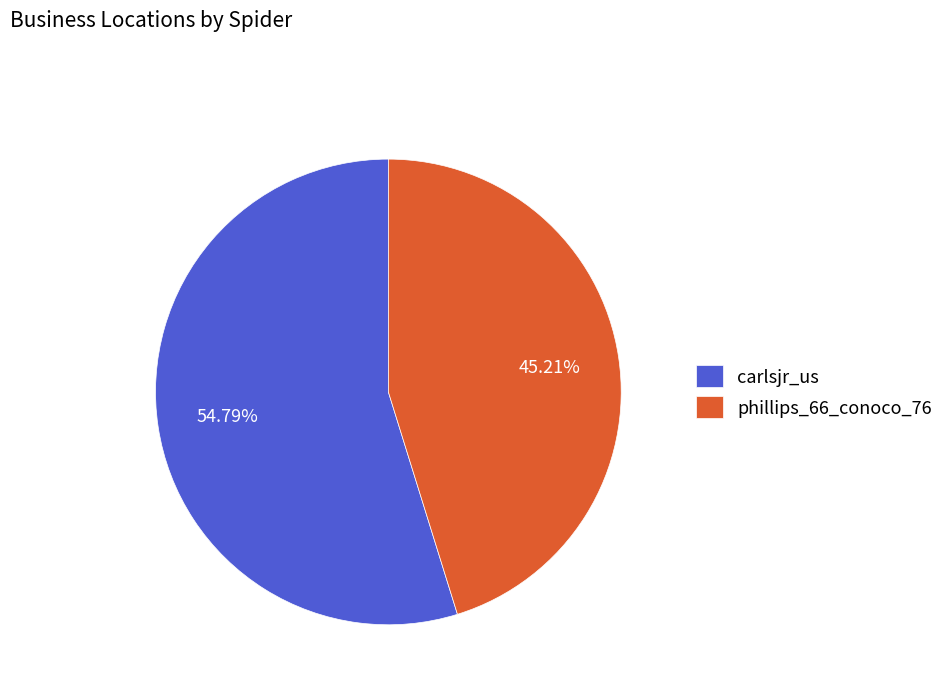

True or false: phillips_66_conoco_76 accounts for 45% of the total.

True